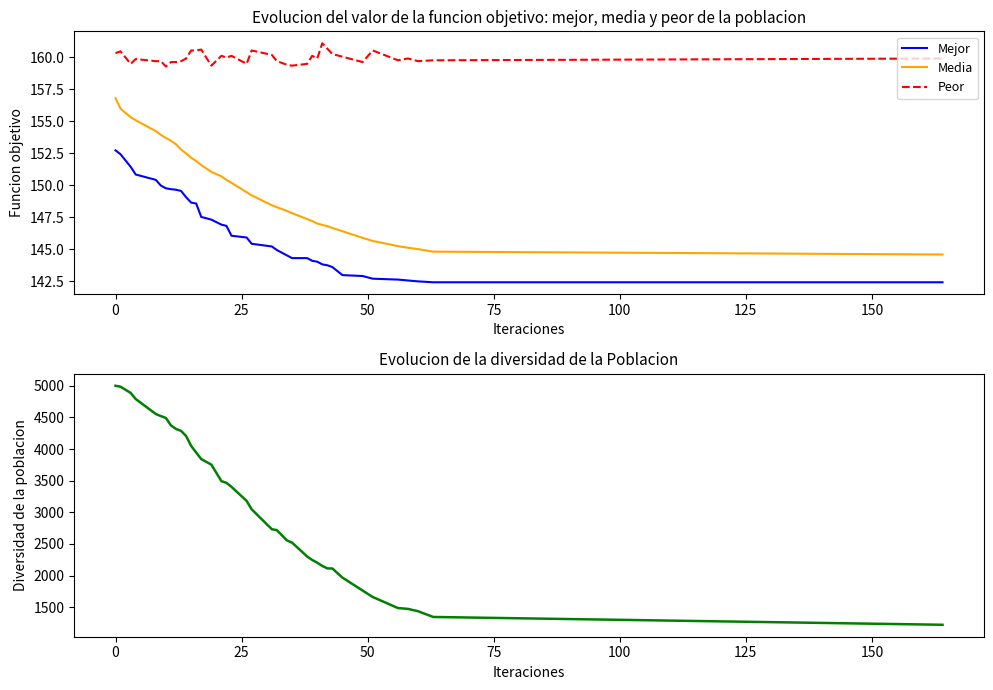

True or false: Peor and Media intersect in this chart.

False